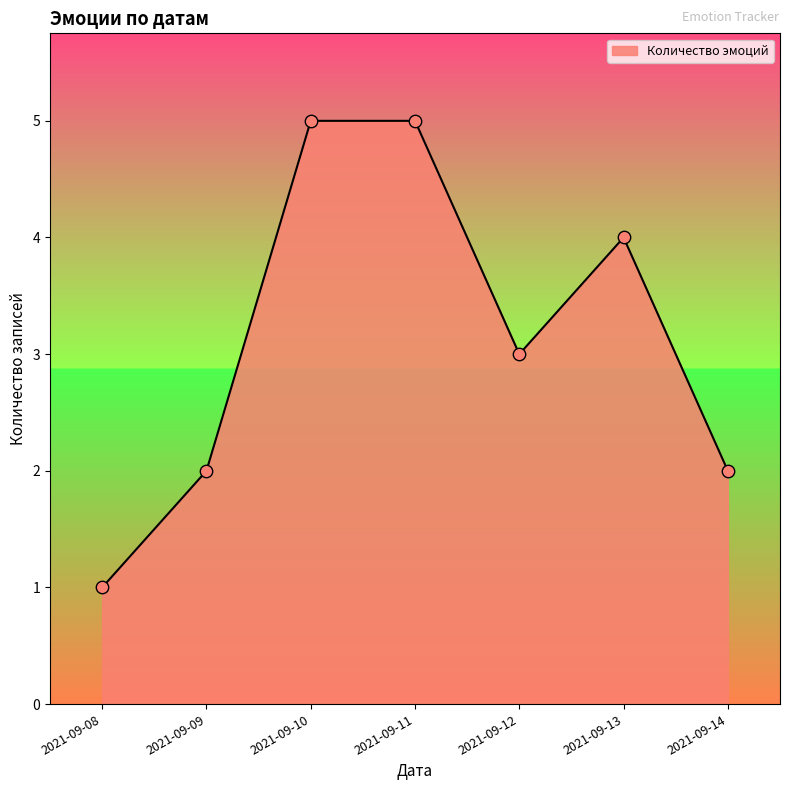

Between 2021-09-11 and 2021-09-12, which is larger?

2021-09-11